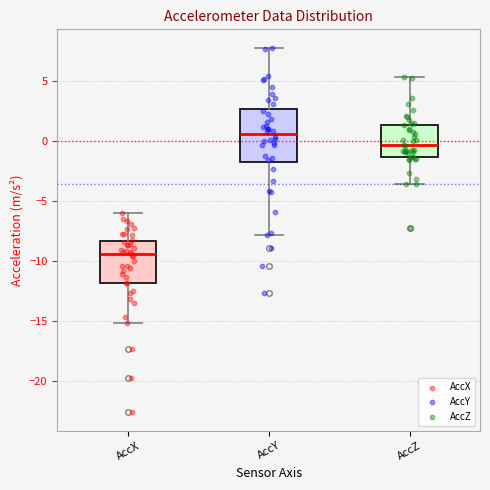

Reading left to right, transcribe this box plot: for each box, give where its median line is, the range the box spans, and where its two whiskers end, as read against the y-axis. The values are not printed on the chart, so give them approximately, as read against the axis.

AccX: median -9.5, box -12.0 to -8.5, whiskers -15.0 to -6.0
AccY: median 0.5, box -2.0 to 2.5, whiskers -8.0 to 7.5
AccZ: median -0.5, box -1.5 to 1.5, whiskers -3.5 to 5.5